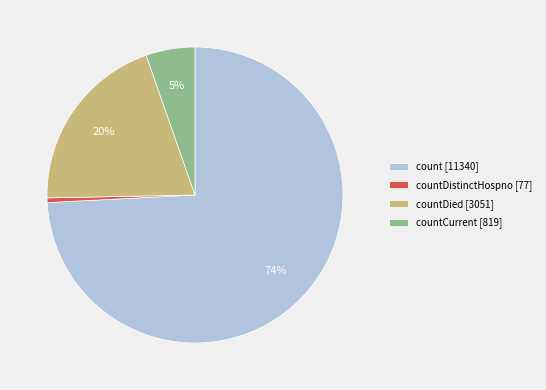

Rank the categories by value from highest to lowest.

count [11340], countDied [3051], countCurrent [819], countDistinctHospno [77]